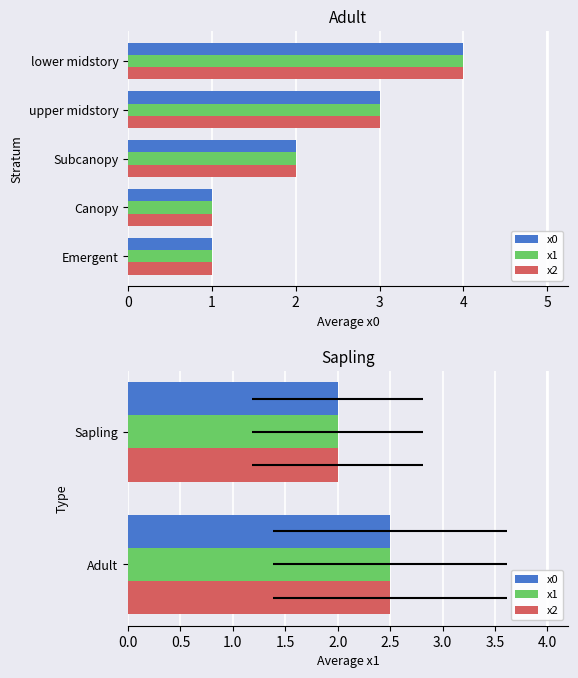

What is the sum of all x1 values?

4.5